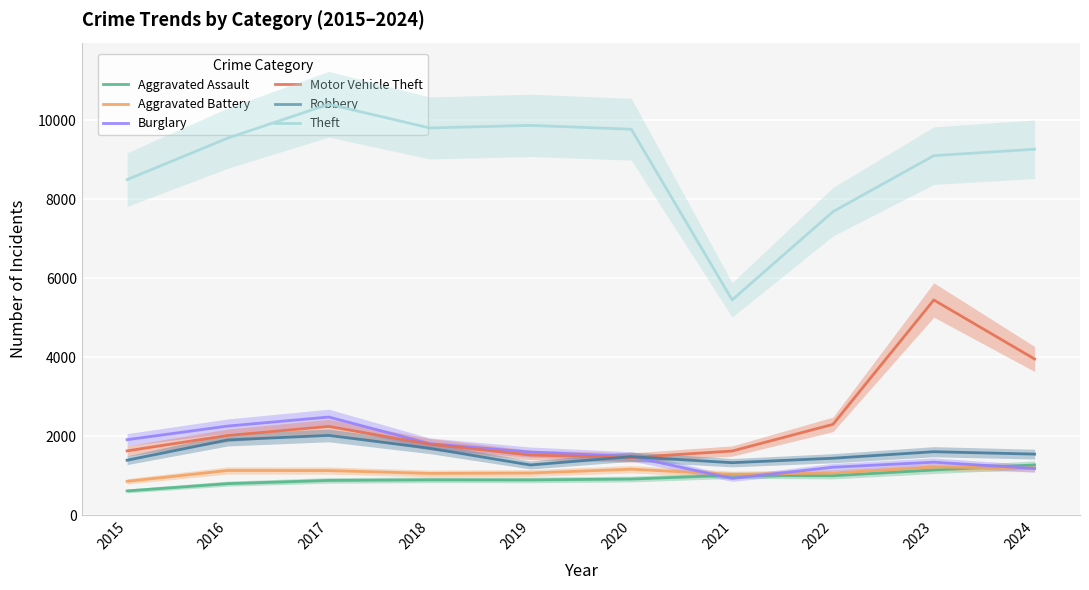

At which category does Theft reach its first local valley?

2018